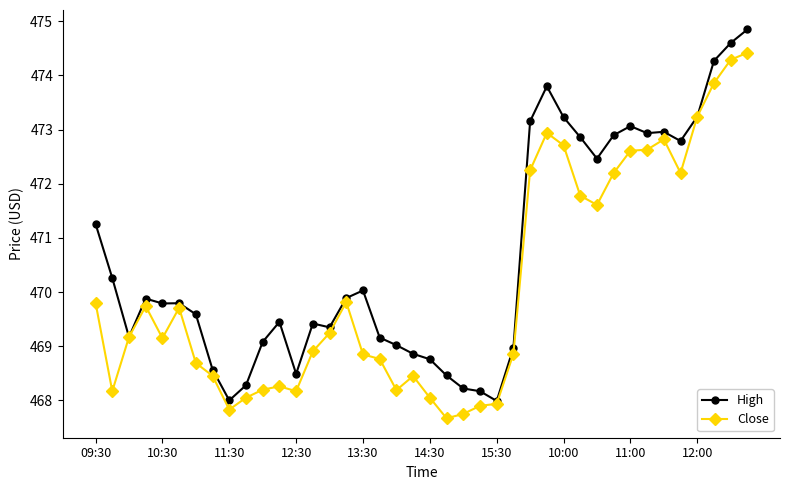

List the series in order of their peak value, highest first.

High, Close